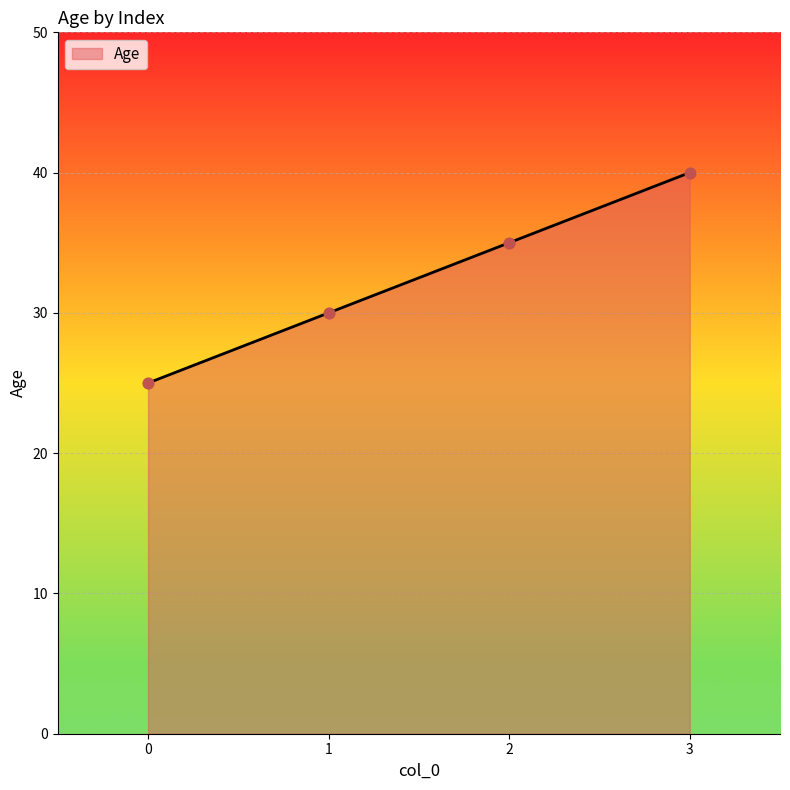

What is the change in value from 0 to 1?

+5